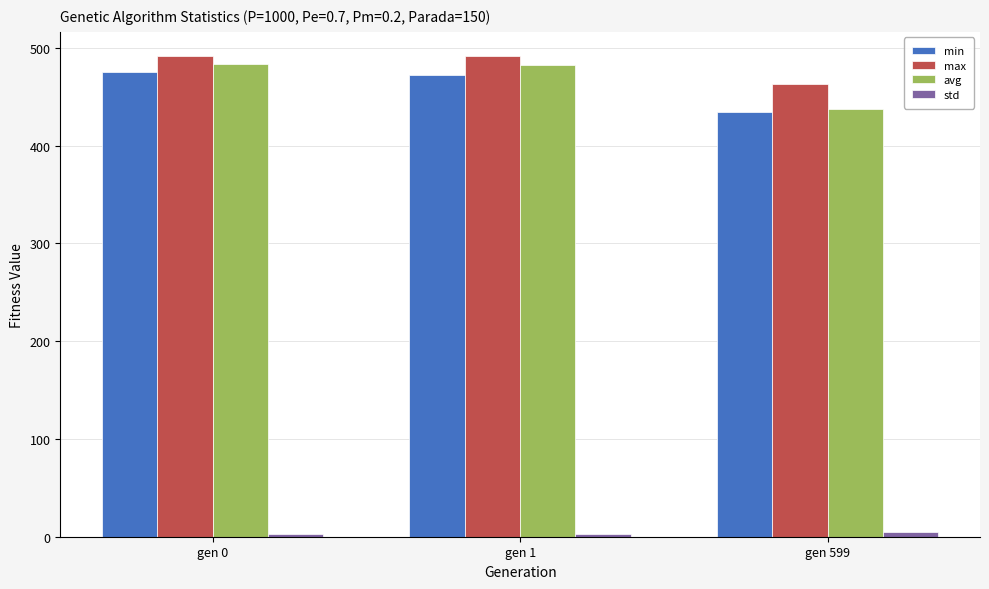

What is the sum of all max values?

1446.5